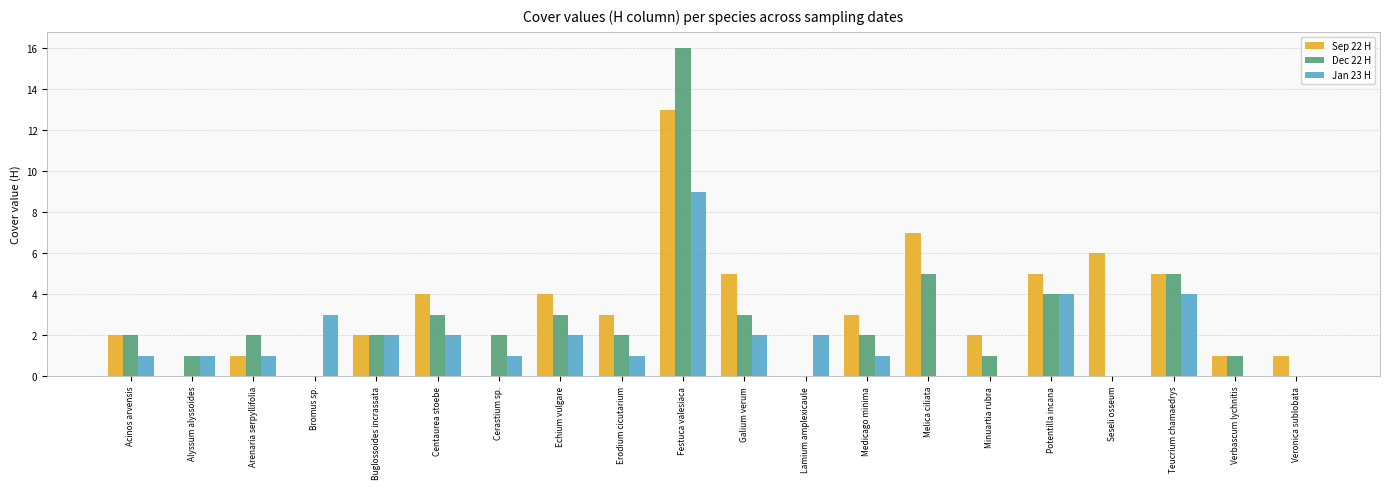

What is the sum of all Sep 22 H values?

64